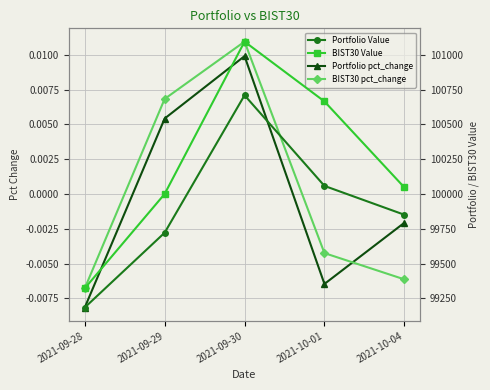

At how many categories does at least one series exceed 43387?

5